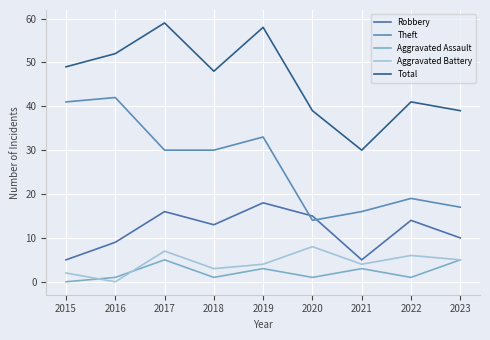

What is the sum of the Total values at 2015 and 2023?

88